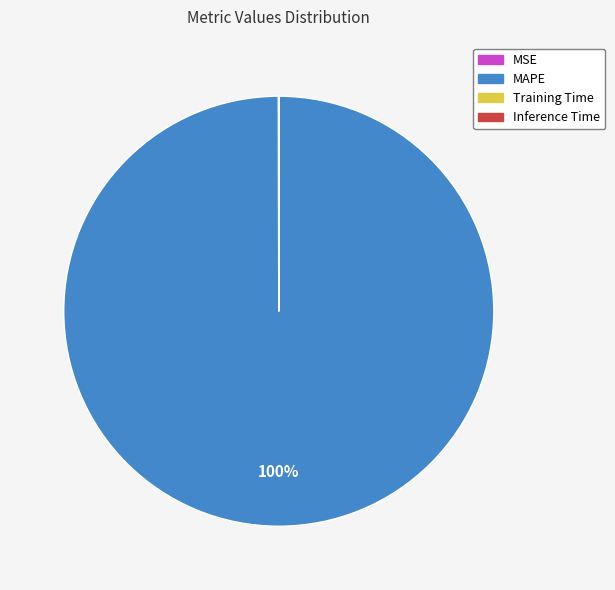

The MAPE slice represents 100% of the pie. True or false?

True